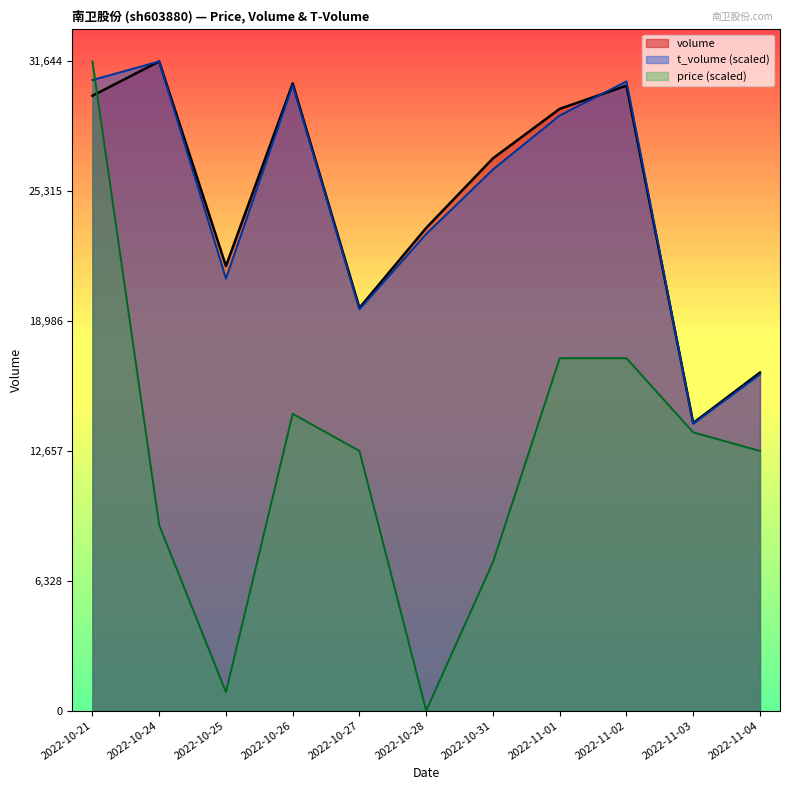

Reading left to right, extract all data points from this chart.

volume: 2022-10-21=29973.0	2022-10-24=31644.0	2022-10-25=21672.0	2022-10-26=30574.0	2022-10-27=19632.0	2022-10-28=23529.0	2022-10-31=26922.0	2022-11-01=29333.0	2022-11-02=30465.0	2022-11-03=14022.0	2022-11-04=16479.0
t_volume: 2022-10-21=30738.9	2022-10-24=31644.0	2022-10-25=21063.1	2022-10-26=30492.1	2022-10-27=19565.6	2022-10-28=23235.2	2022-10-31=26378.2	2022-11-01=29011.1	2022-11-02=30673.1	2022-11-03=13987.2	2022-11-04=16389.7
price: 2022-10-21=31644.0	2022-10-24=9041.1	2022-10-25=904.1	2022-10-26=14465.8	2022-10-27=12657.6	2022-10-28=0.0	2022-10-31=7232.9	2022-11-01=17178.2	2022-11-02=17178.2	2022-11-03=13561.7	2022-11-04=12657.6